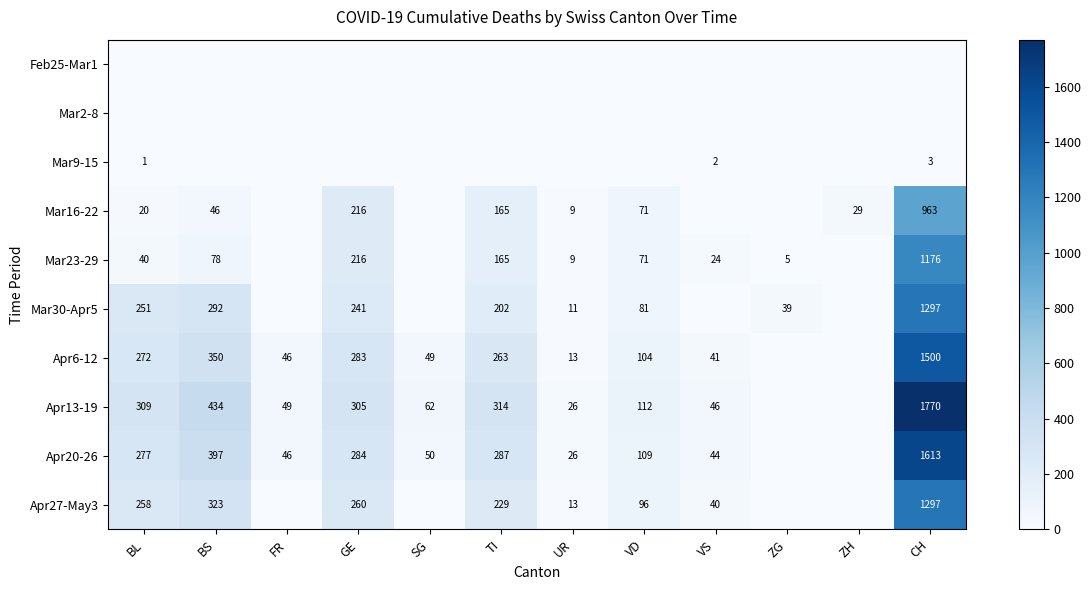

The value of Apr20-26 at BS is 397. True or false?

True